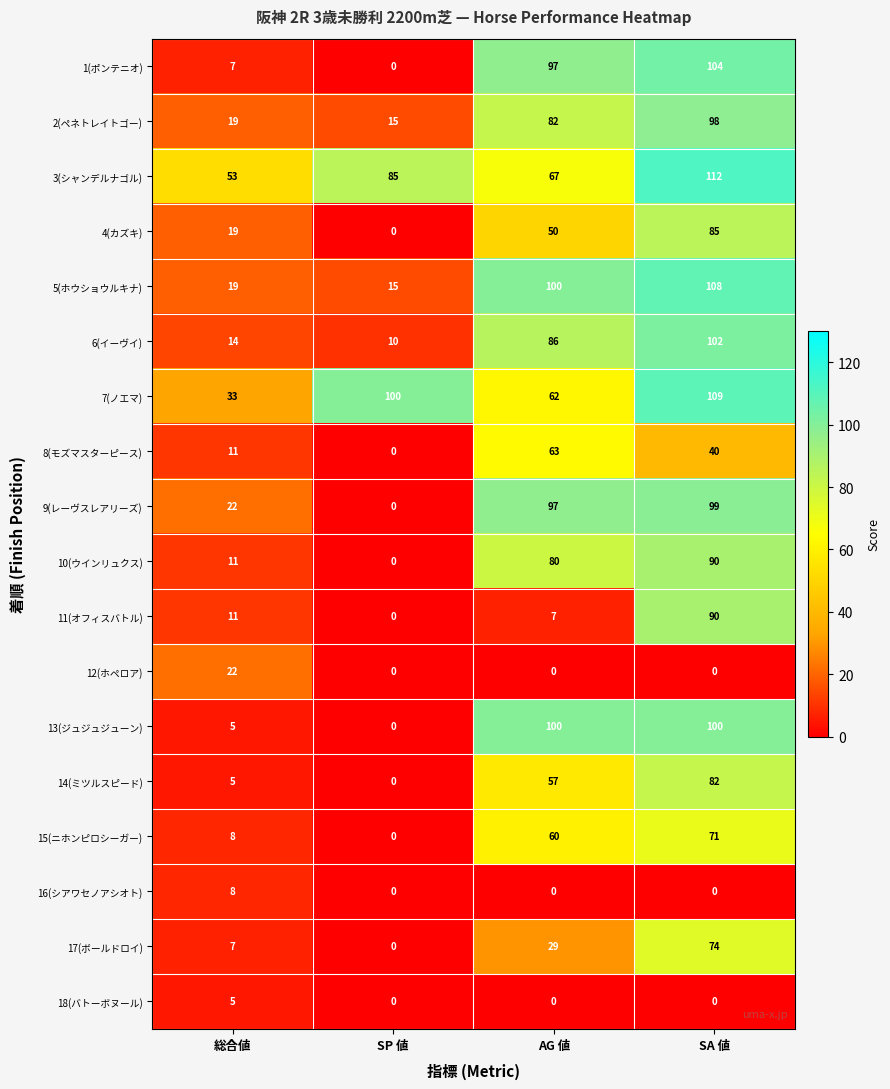

What is the sum of all 15(ニホンピロシーガー) values?

139